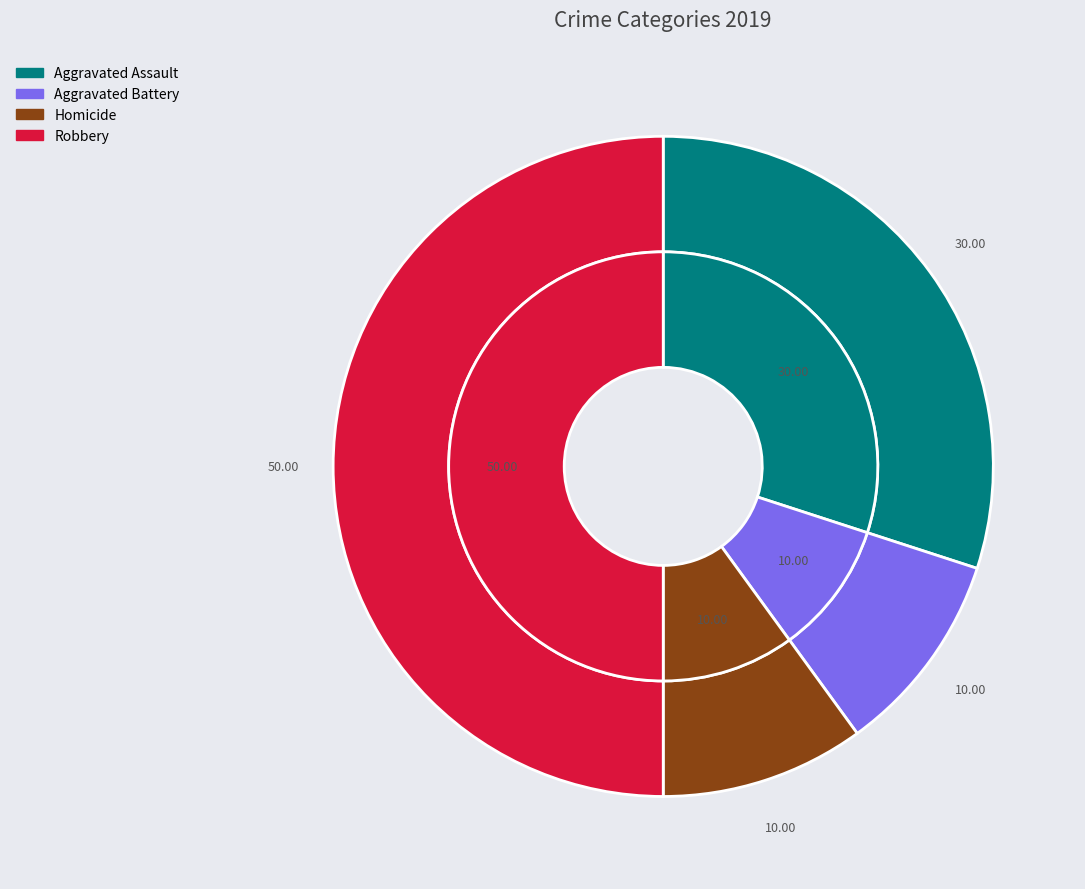

Is Robbery the majority of the pie?

No